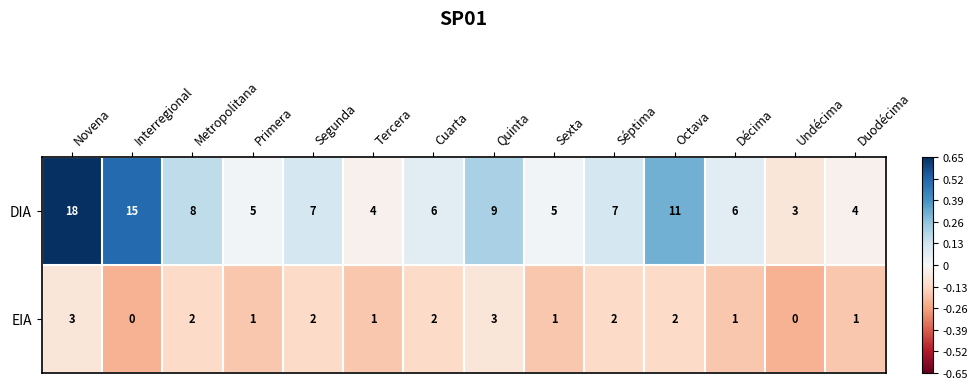

What is the approximate value of DIA at Cuarta, to the nearest 10?

10